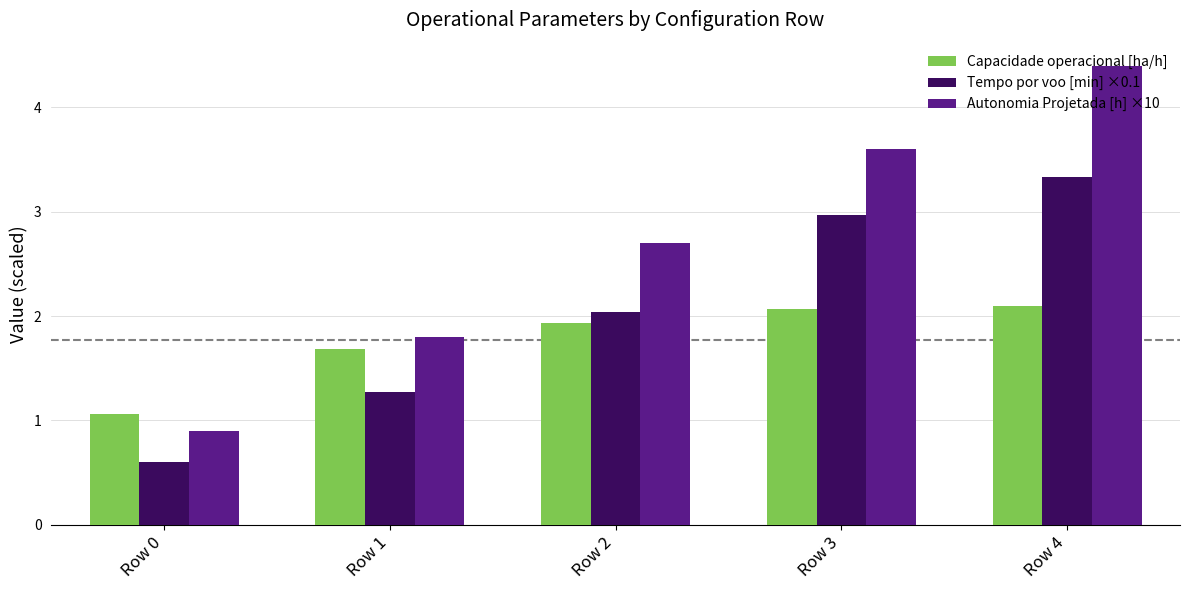

Reading right to left, what are all the values shown in this chart?

Capacidade operacional [ha/h]: 2.1	2.1	1.9	1.7	1.1
Tempo por voo [min] ×0.1: 3.3	3.0	2.0	1.3	0.6
Autonomia Projetada [h] ×10: 4.4	3.6	2.7	1.8	0.9